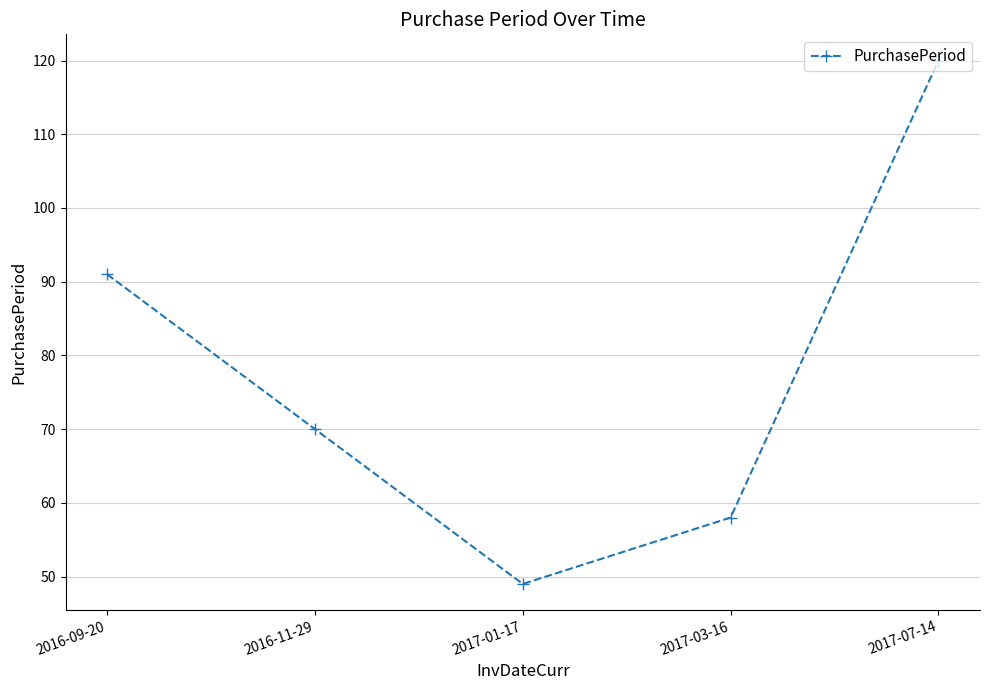

What value does the data have at 2017-01-17, to the nearest 10?

50